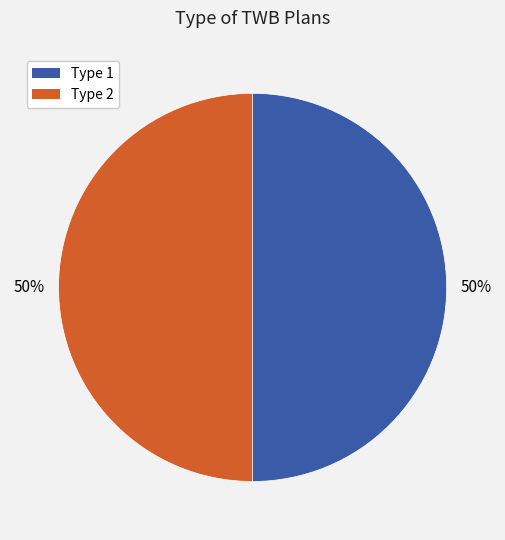

True or false: Type 2 accounts for 40% of the total.

False